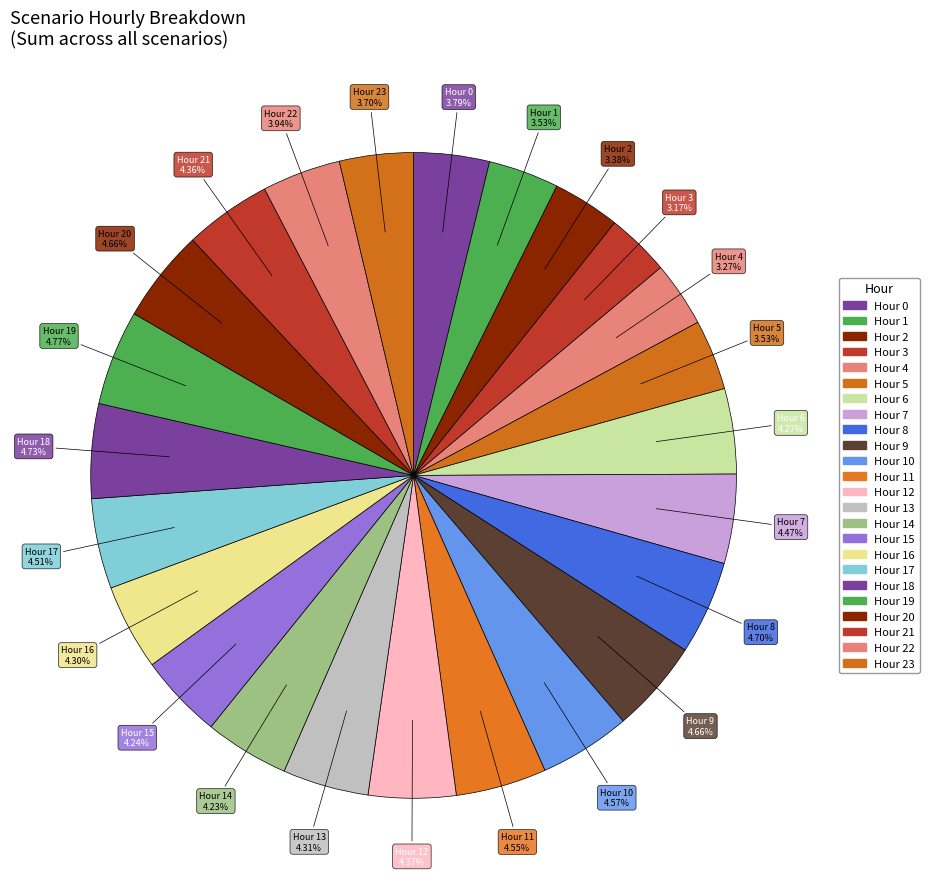

Which has a higher value, Hour 9 or Hour 5?

Hour 9